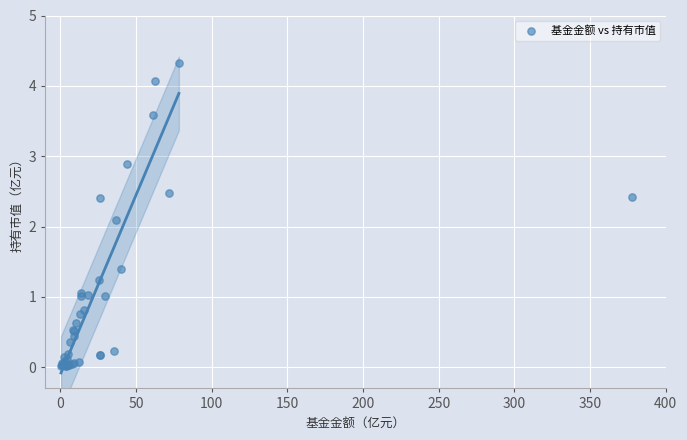

What Y value in the scatter plot is closest to 2?

2.1